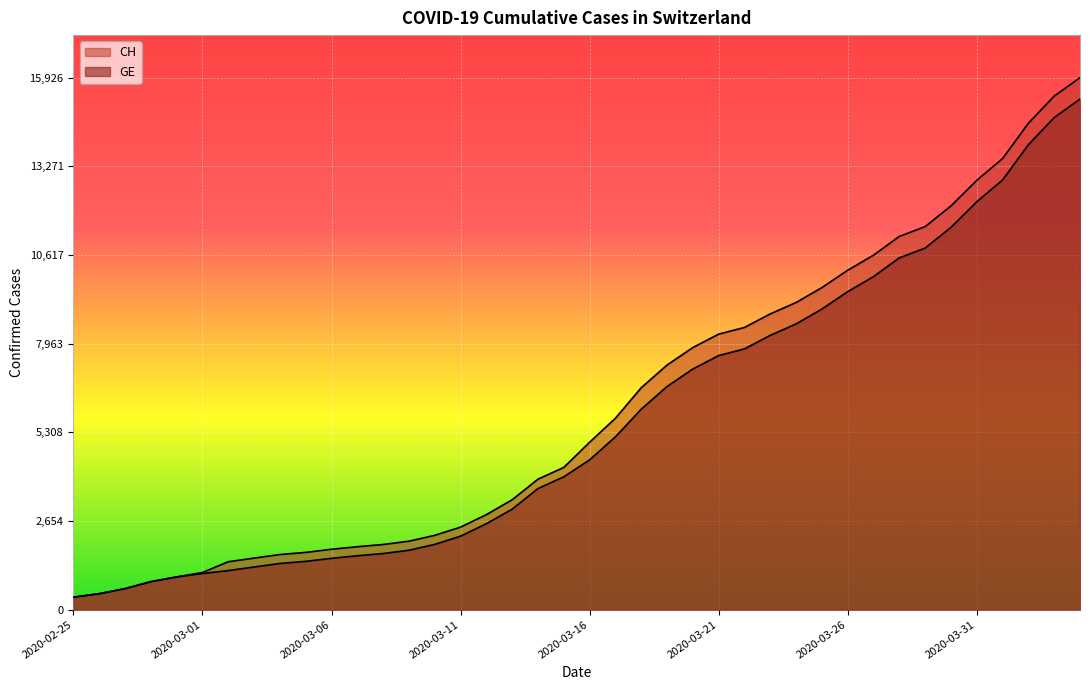

What is the highest value of the GE series?

15284